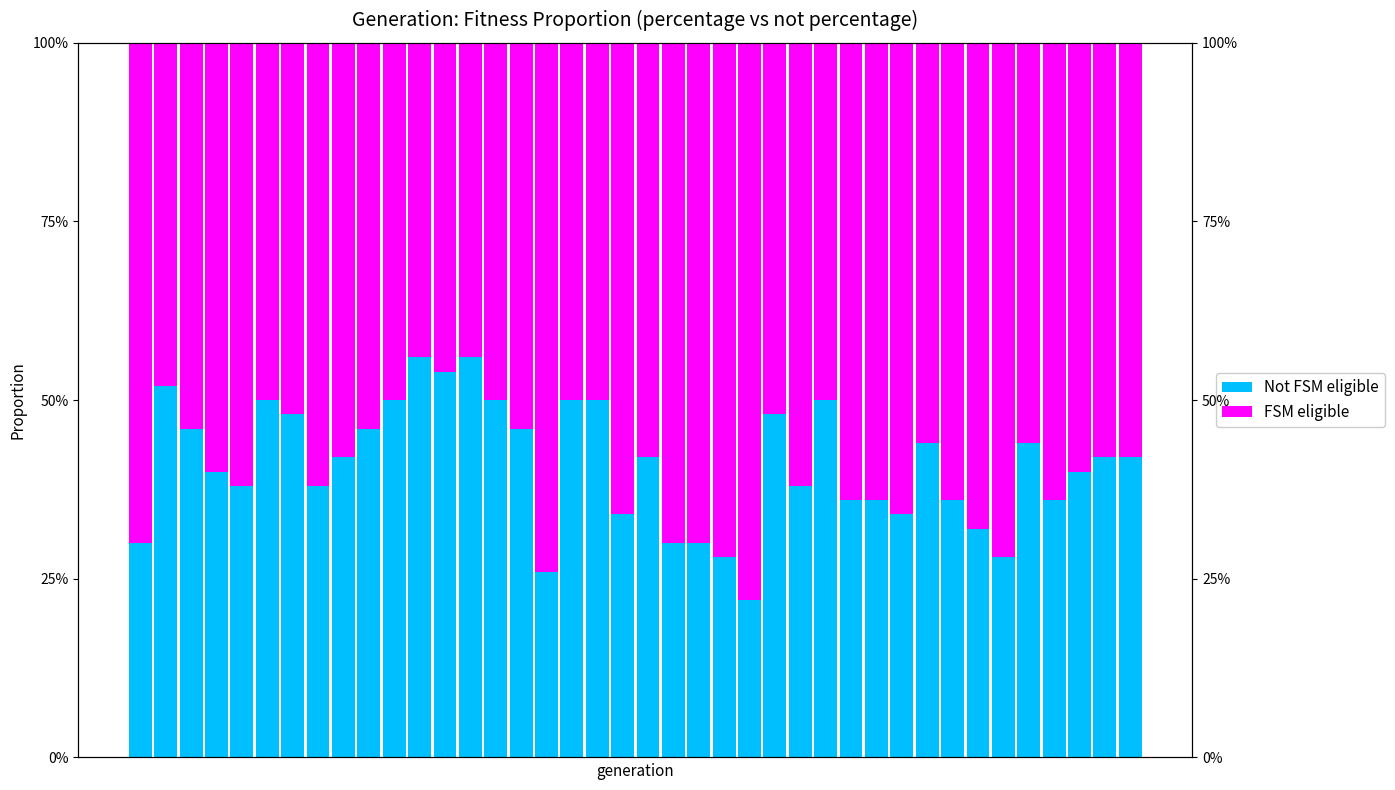

At which label is Not FSM eligible closest to 0?

24